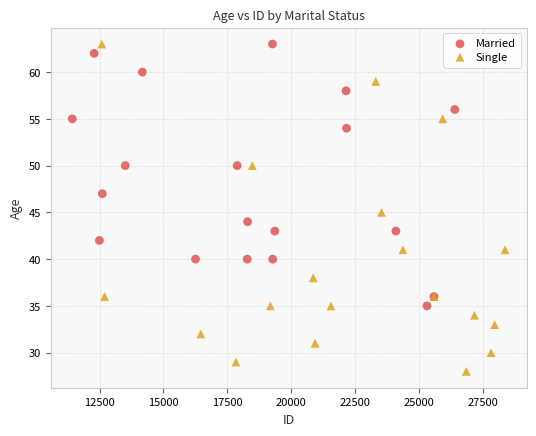

Which series contains the lowest Y value?

Single